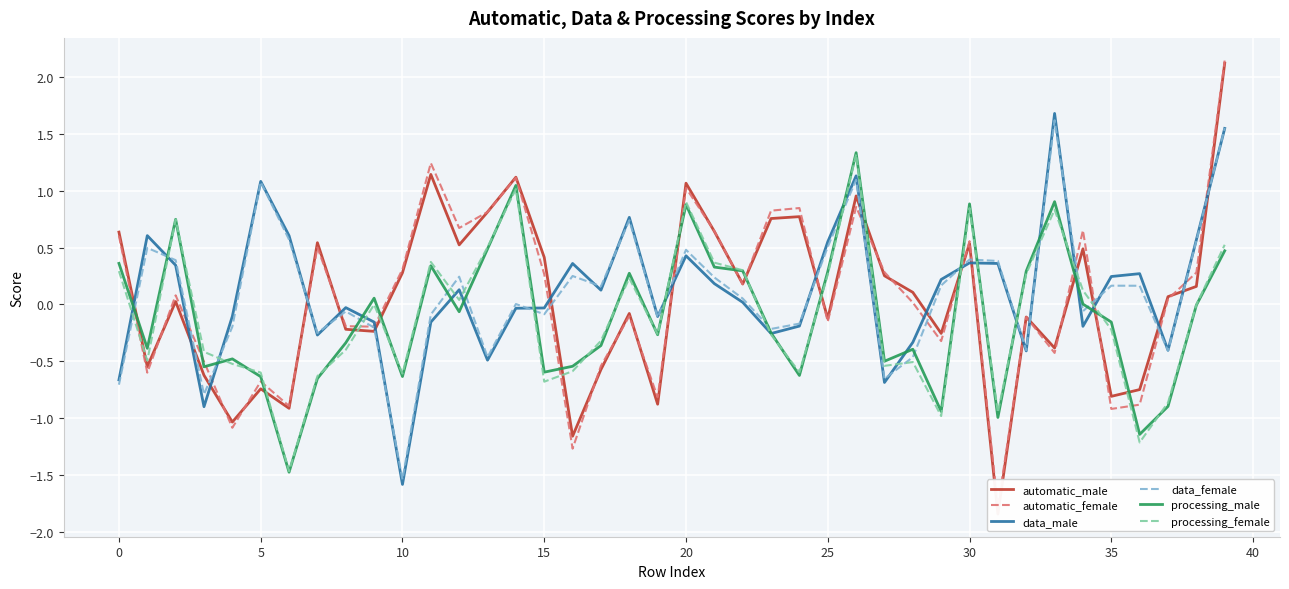

What is the sum of all processing_female values?

-4.2